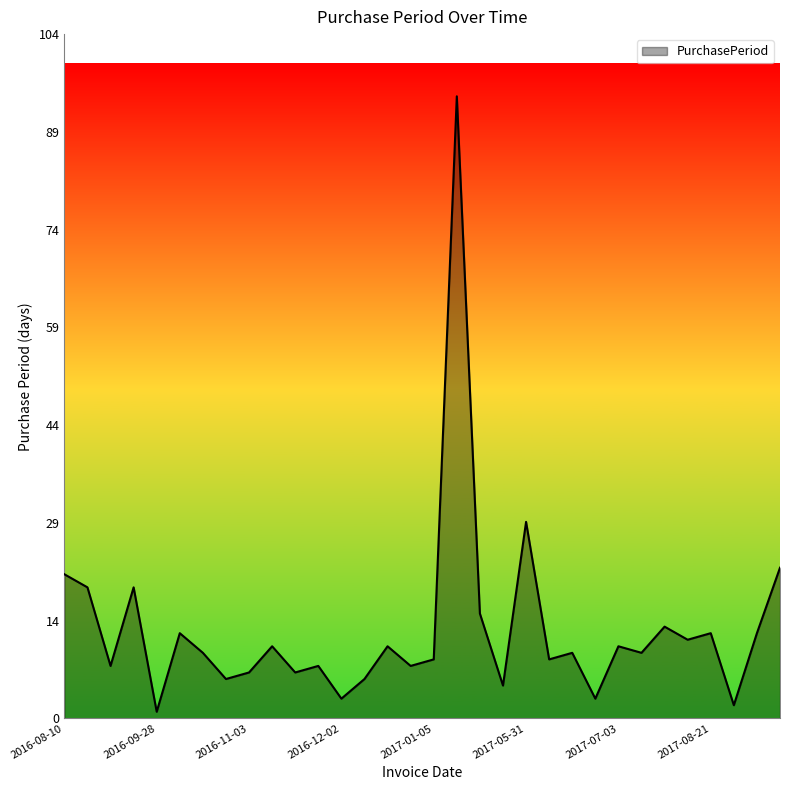

How many interior local peaks (higher than both neighbors) does the data have?

11